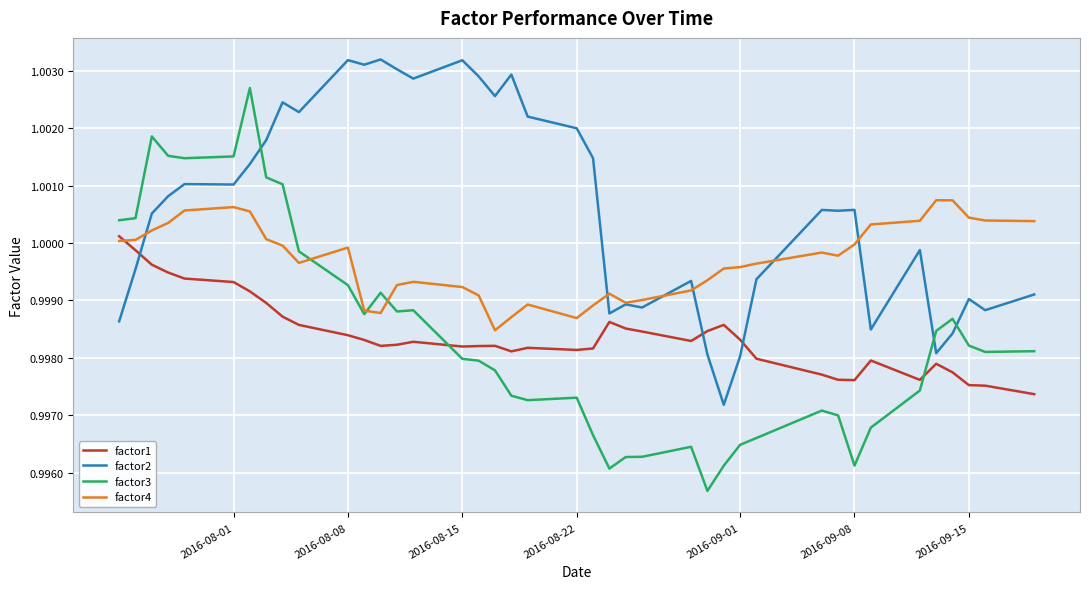

Which series has the largest range (max minus min)?

factor3